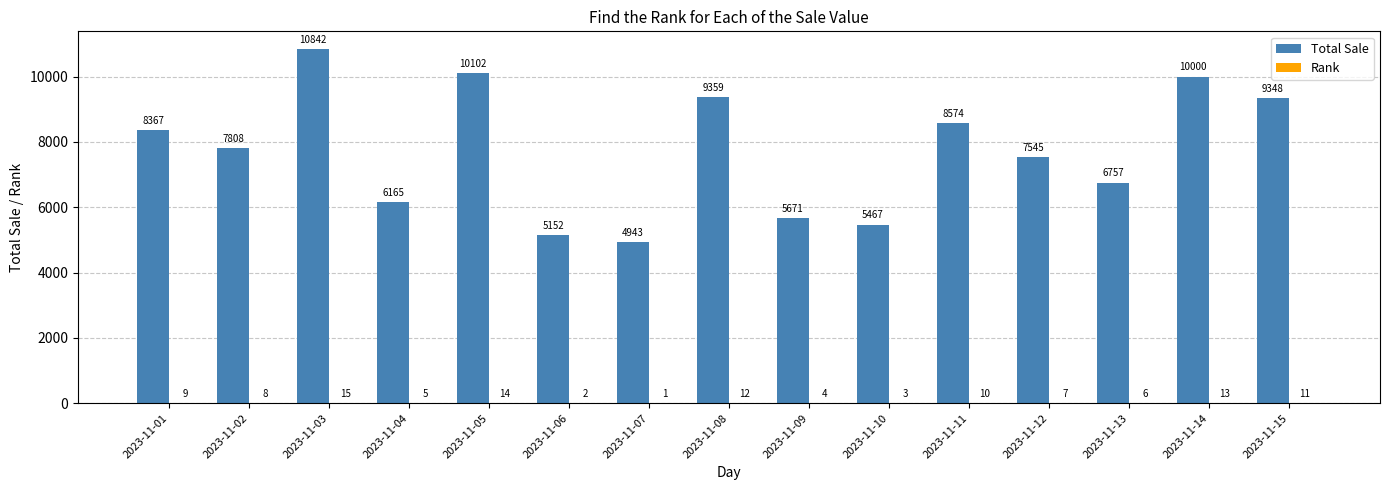

The Total Sale series shows 3918 at 2023-11-11. True or false?

False